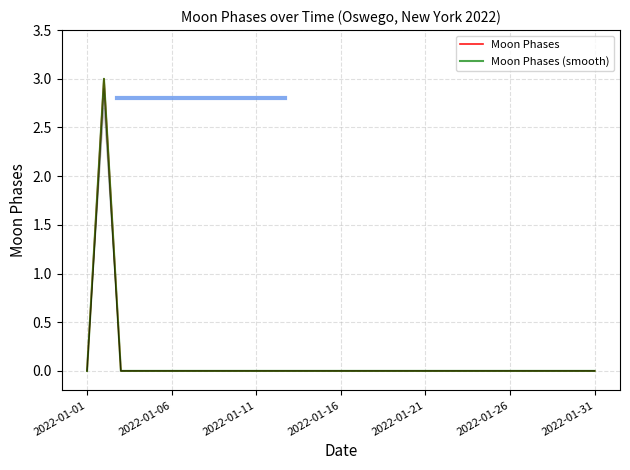

True or false: Moon Phases (smooth) and Moon Phases cross at least once.

False